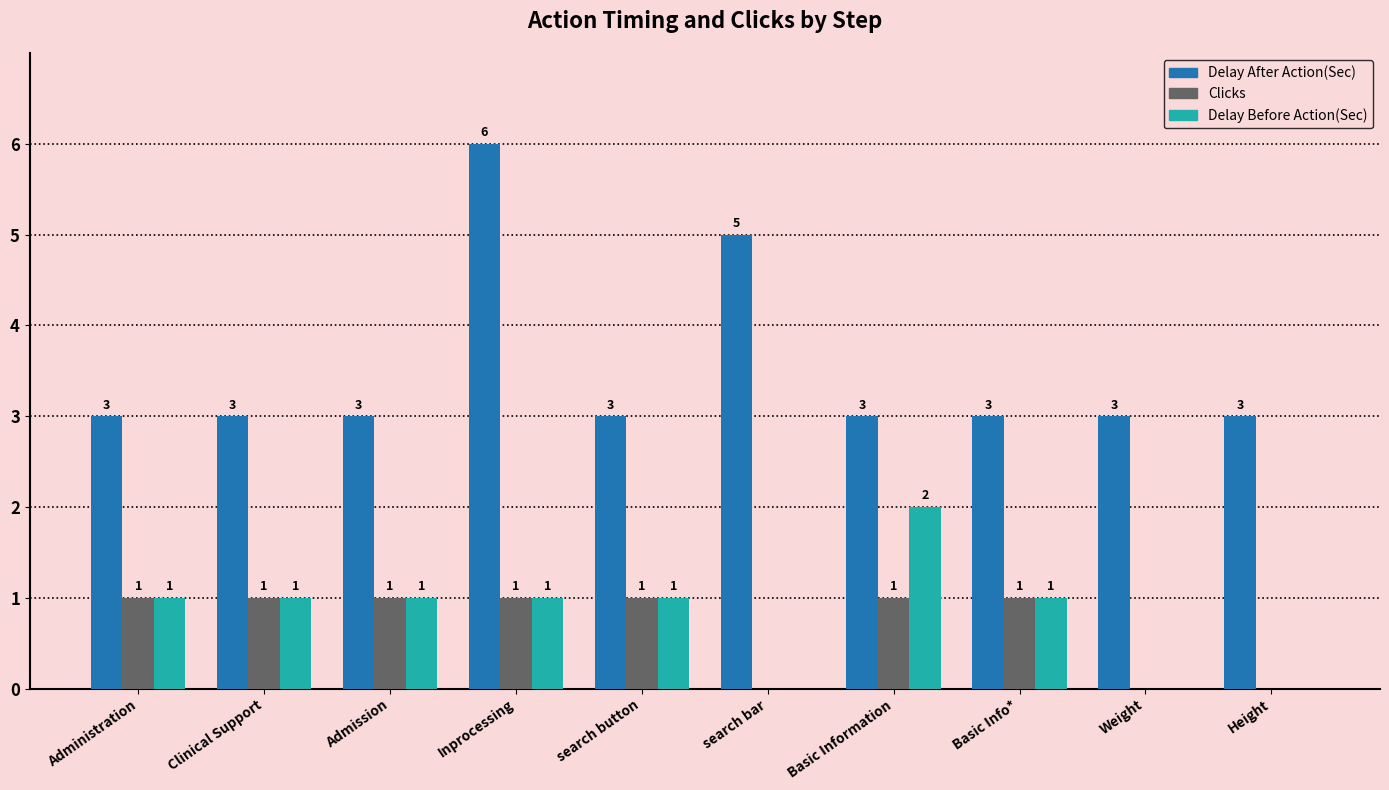

Between Administration and Inprocessing, which series saw the biggest shift?

Delay After Action(Sec)